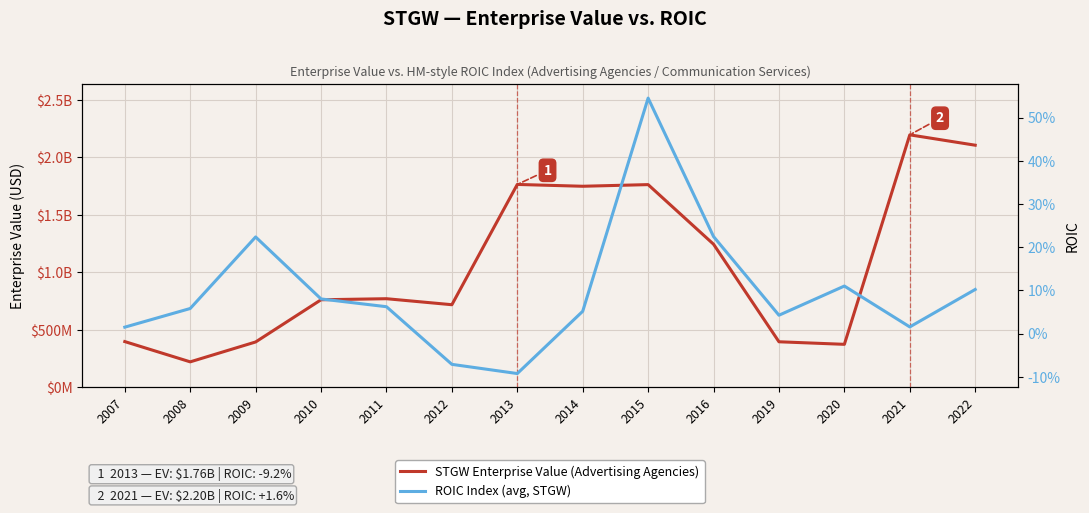

What is the value of the STGW Enterprise Value (Advertising Agencies) point at the 12th from the left?

373940746.3